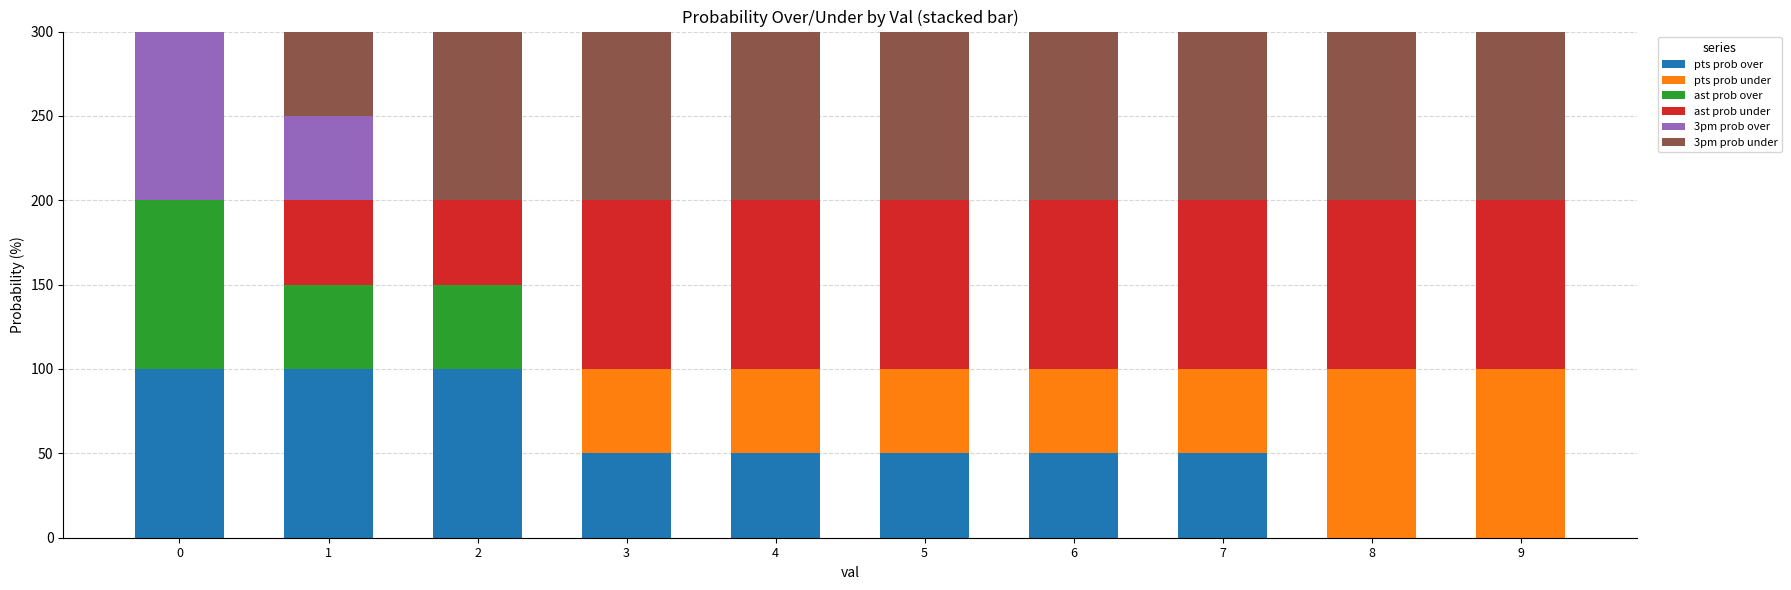

What is the maximum value for pts prob over?

100